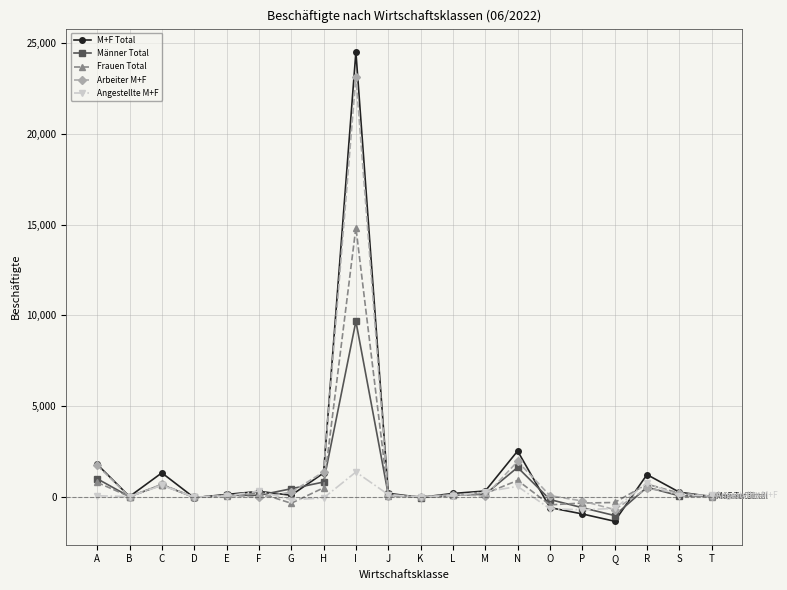

At which category is the sum across all series the highest?

I